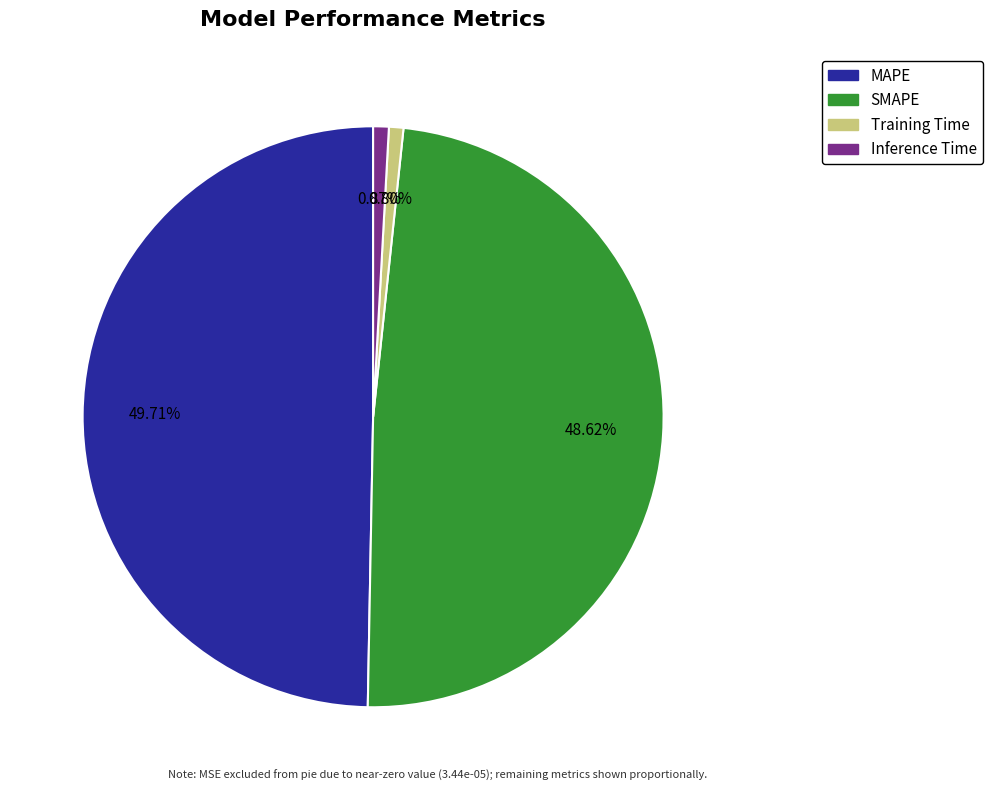

To the nearest percent, what is the difference between the Training Time and SMAPE slice percentages?

48%